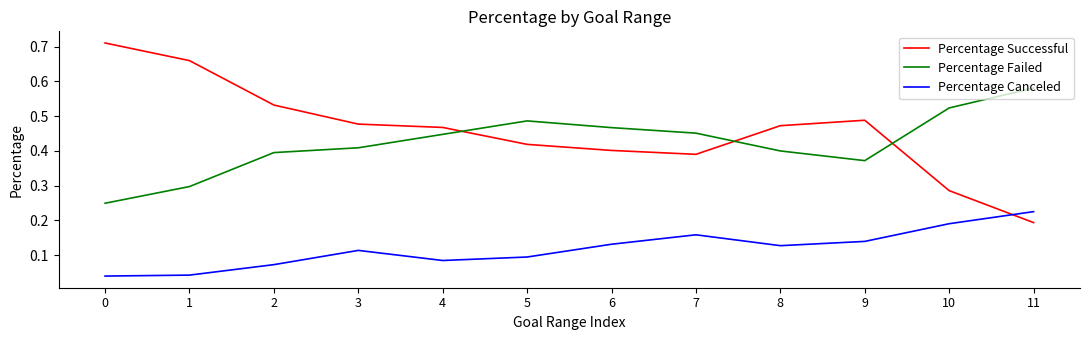

True or false: Percentage Failed and Percentage Successful cross at least once.

True